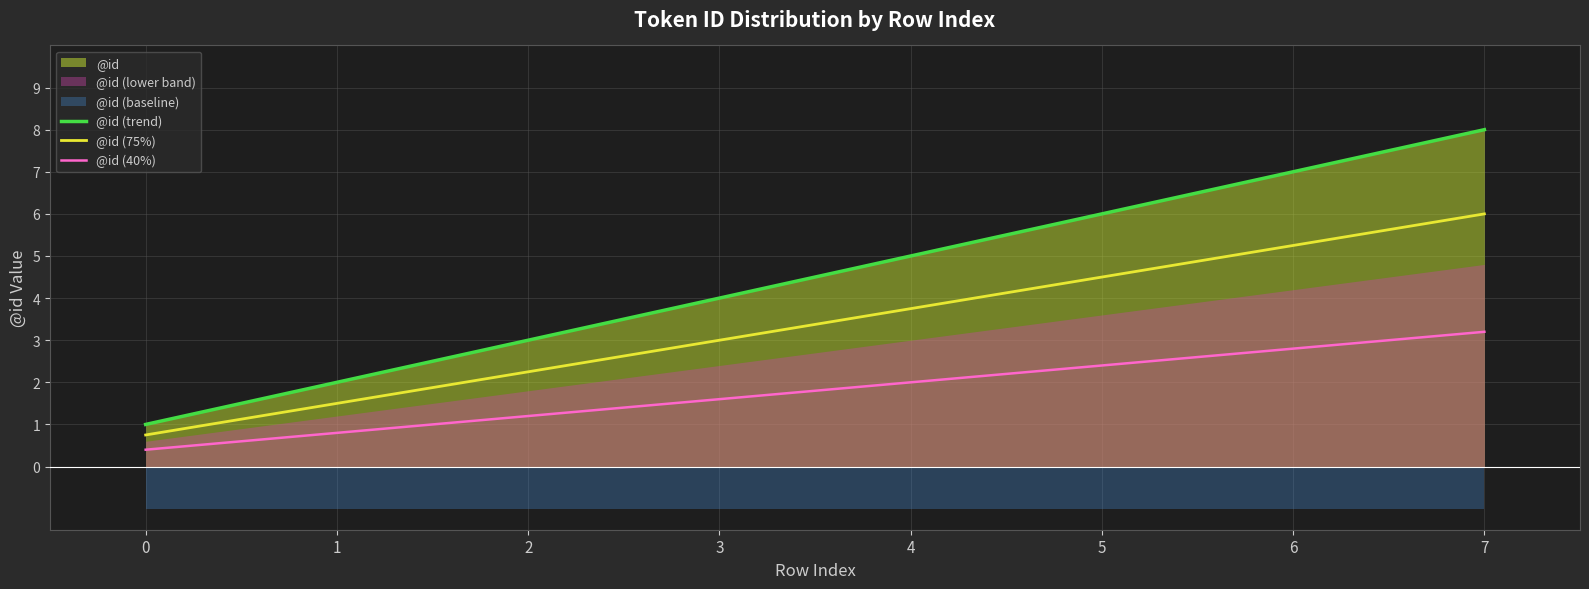

How many data points in @id (trend) are less than 5?

4